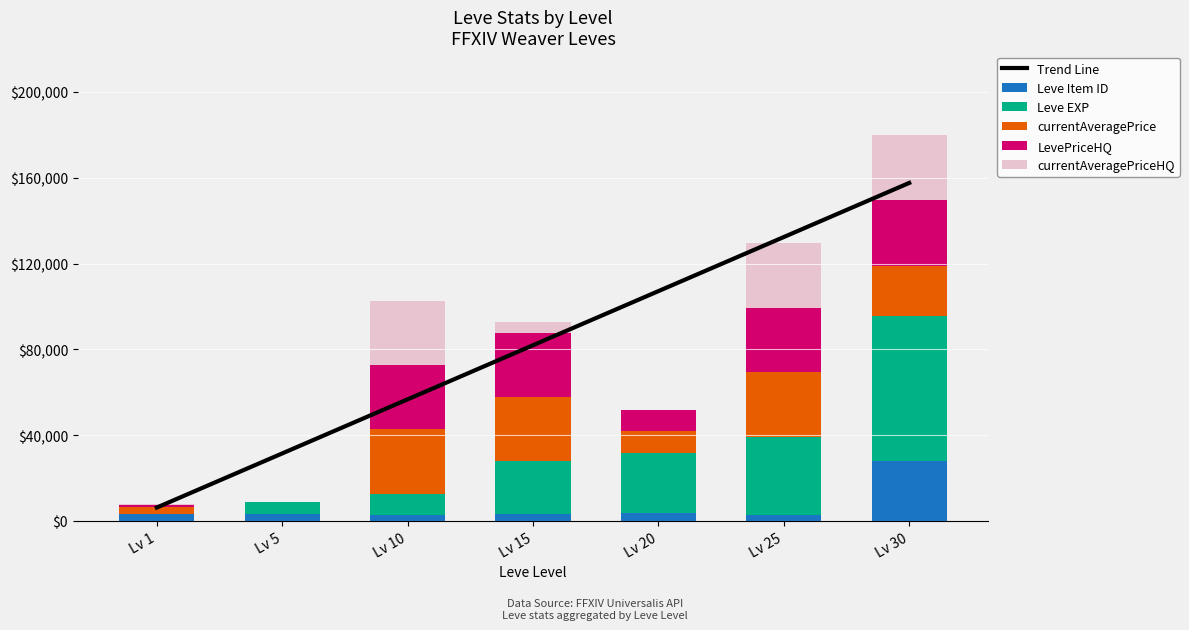

What are all the series names shown in the legend?

Trend Line, Leve Item ID, Leve EXP, currentAveragePrice, LevePriceHQ, currentAveragePriceHQ